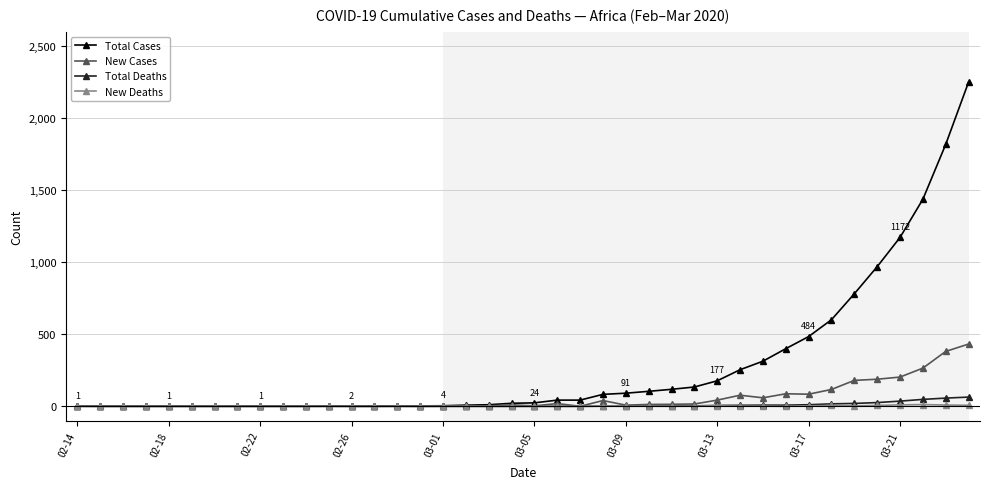

At how many categories does at least one series exceed 1225?

3